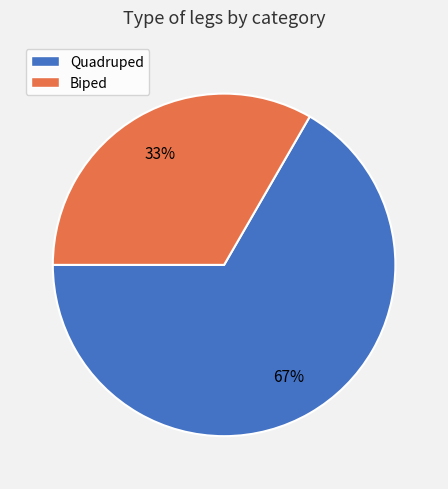

The Quadruped slice represents 67% of the pie. True or false?

True